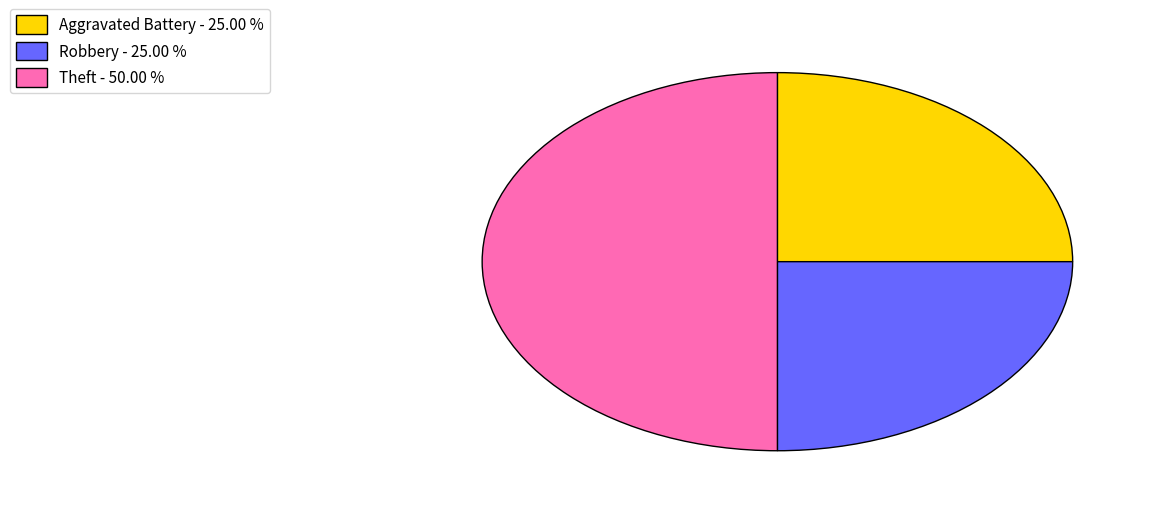

Is Aggravated Battery - 25.00 % the majority of the pie?

No